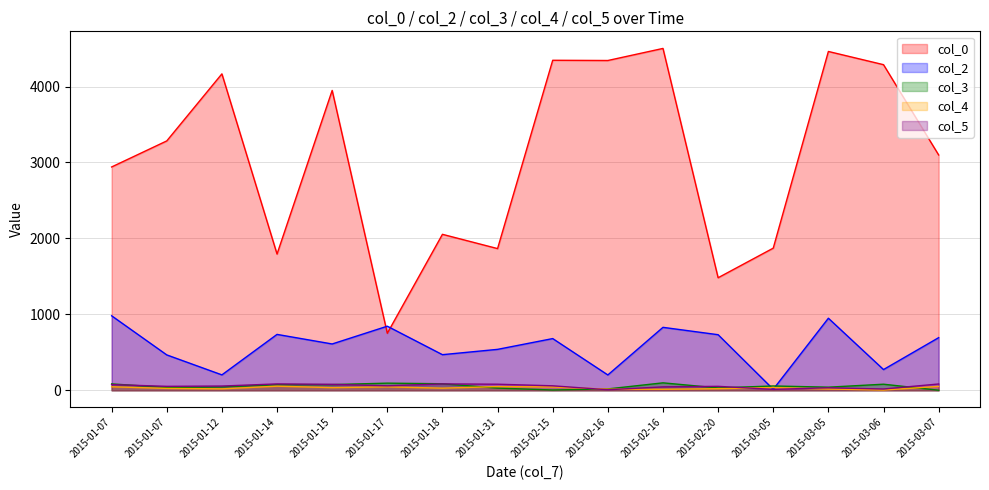

Is the value of col_2 at 2015-01-18 greater than the value of col_0 at 2015-02-15?

No